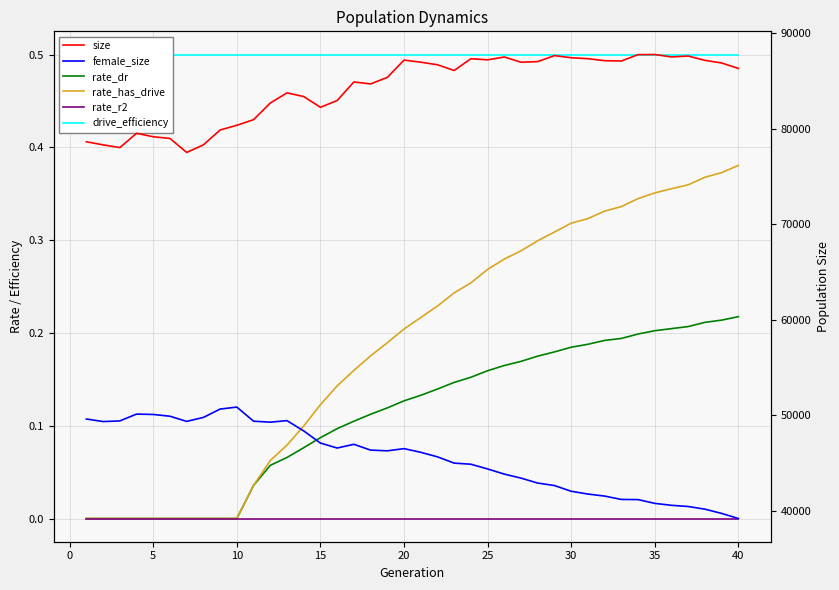

Reading left to right, list all the values displayed in this chart.

rate_dr: 0.0	0.0	0.0	0.0	0.0	0.0	0.0	0.0	0.0	0.0	0.0	0.1	0.1	0.1	0.1	0.1	0.1	0.1	0.1	0.1	0.1	0.1	0.1	0.2	0.2	0.2	0.2	0.2	0.2	0.2	0.2	0.2	0.2	0.2	0.2	0.2	0.2	0.2	0.2	0.2
rate_has_drive: 0.0	0.0	0.0	0.0	0.0	0.0	0.0	0.0	0.0	0.0	0.0	0.1	0.1	0.1	0.1	0.1	0.2	0.2	0.2	0.2	0.2	0.2	0.2	0.3	0.3	0.3	0.3	0.3	0.3	0.3	0.3	0.3	0.3	0.3	0.4	0.4	0.4	0.4	0.4	0.4
rate_r2: 0.0	0.0	0.0	0.0	0.0	0.0	0.0	0.0	0.0	0.0	0.0	0.0	0.0	0.0	0.0	0.0	0.0	0.0	0.0	0.0	0.0	0.0	0.0	0.0	0.0	0.0	0.0	0.0	0.0	0.0	0.0	0.0	0.0	0.0	0.0	0.0	0.0	0.0	0.0	0.0
drive_efficiency: 0.5	0.5	0.5	0.5	0.5	0.5	0.5	0.5	0.5	0.5	0.5	0.5	0.5	0.5	0.5	0.5	0.5	0.5	0.5	0.5	0.5	0.5	0.5	0.5	0.5	0.5	0.5	0.5	0.5	0.5	0.5	0.5	0.5	0.5	0.5	0.5	0.5	0.5	0.5	0.5
size: 78617.0	78292.0	78006.0	79502.0	79139.0	78965.0	77500.0	78293.0	79849.0	80340.0	80926.0	82666.0	83732.0	83347.0	82220.0	82931.0	84873.0	84667.0	85346.0	87158.0	86942.0	86672.0	86071.0	87302.0	87188.0	87485.0	86937.0	87003.0	87630.0	87406.0	87308.0	87097.0	87065.0	87731.0	87742.0	87492.0	87585.0	87133.0	86857.0	86287.0
female_size: 49614.0	49347.0	49411.0	50128.0	50089.0	49904.0	49364.0	49780.0	50653.0	50861.0	49384.0	49282.0	49443.0	48368.0	47097.0	46577.0	46967.0	46361.0	46286.0	46514.0	46132.0	45655.0	45000.0	44883.0	44388.0	43849.0	43429.0	42912.0	42652.0	42054.0	41763.0	41551.0	41199.0	41181.0	40787.0	40586.0	40461.0	40181.0	39736.0	39203.0